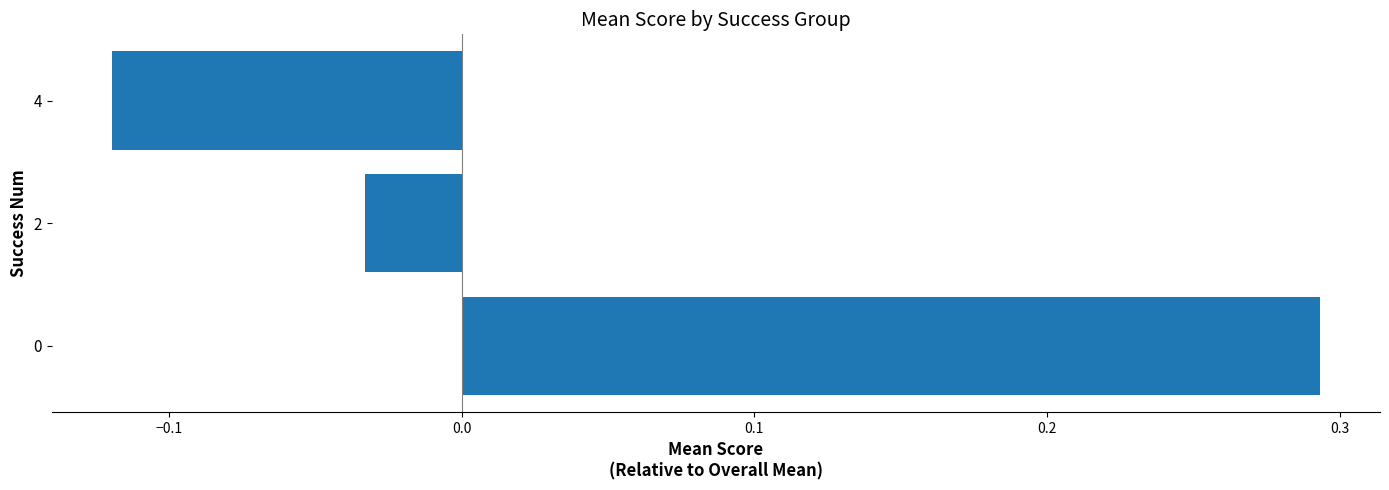

Does the chart contain stacked bars?

No